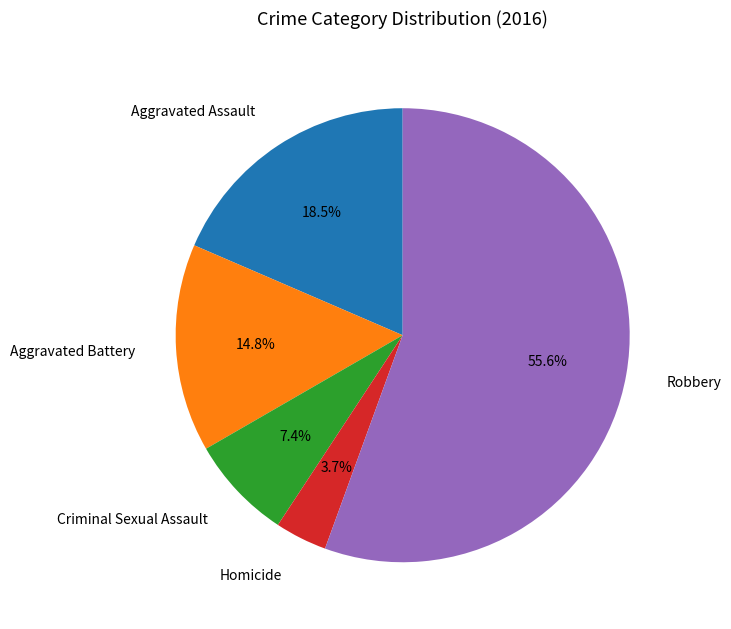

What percentage is the Aggravated Battery slice, to the nearest percent?

15%